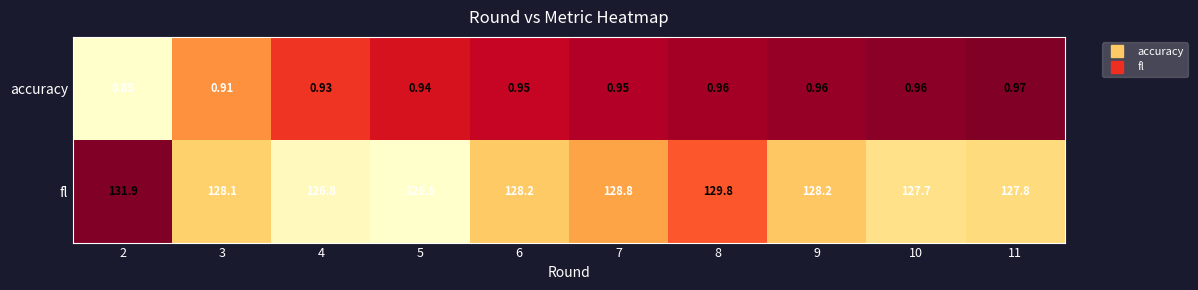

Which series has the largest range (max minus min)?

fl